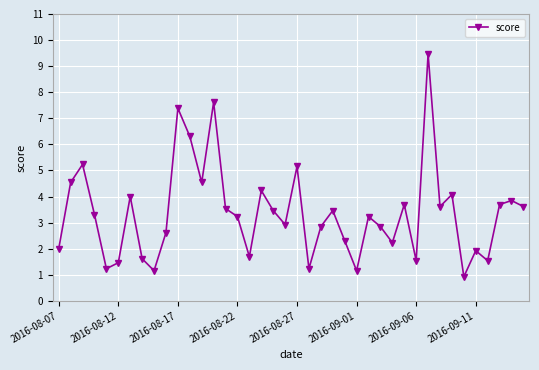

True or false: there are more than 1 points higher than both neighbors.

True